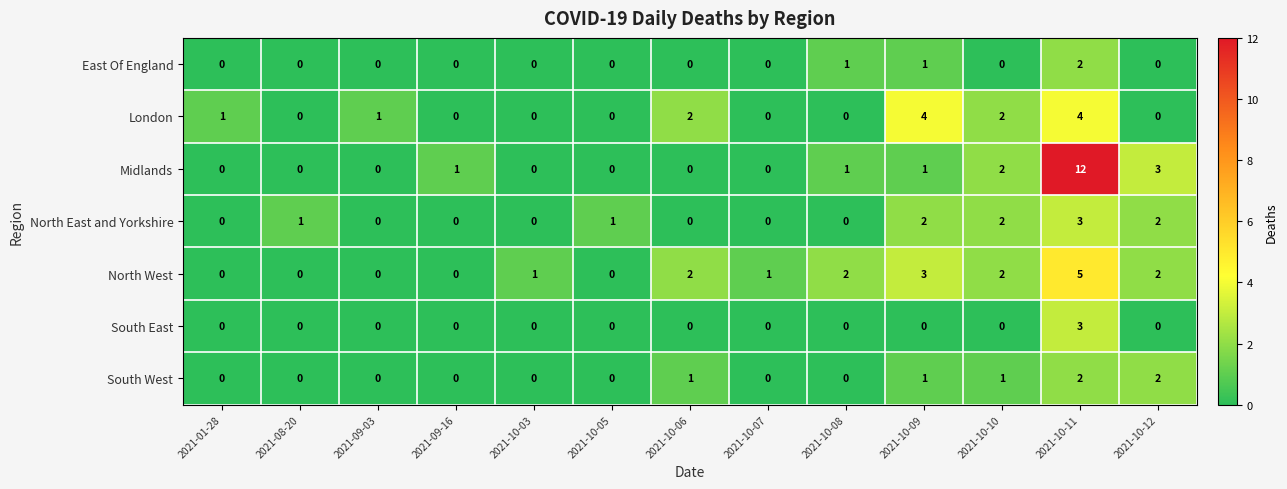

How many series are shown in this chart?

7